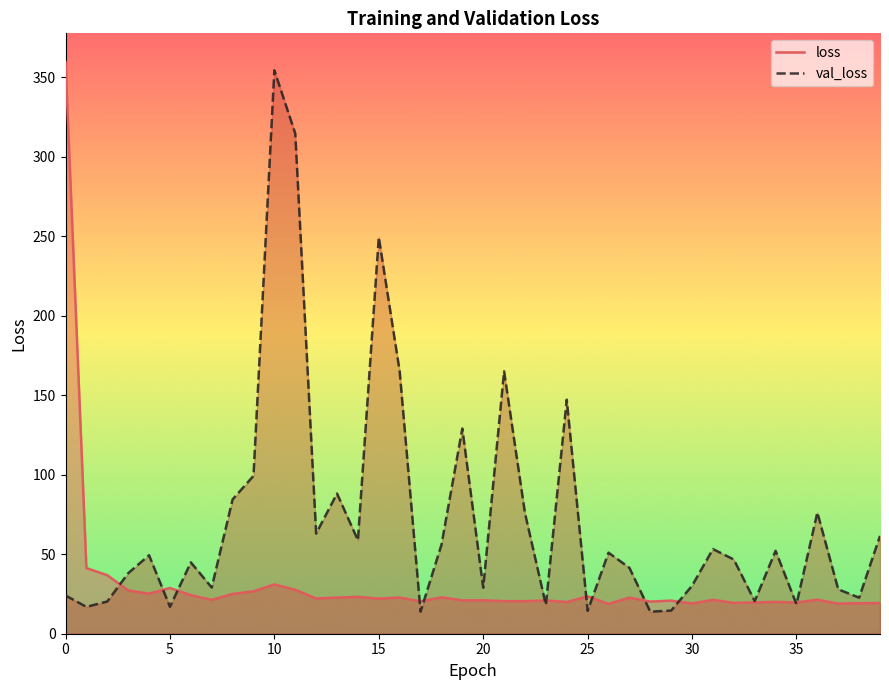

What is the spread (max minus min) of values at 9?

72.6